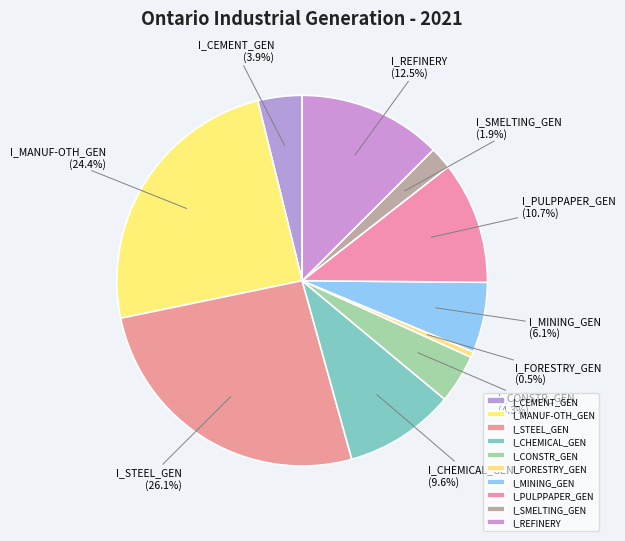

What percentage do I_SMELTING_GEN and I_CONSTR_GEN together represent?

6.2%